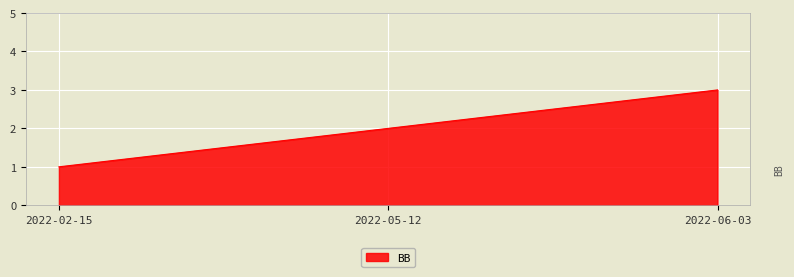

Does the chart have visible grid lines?

Yes